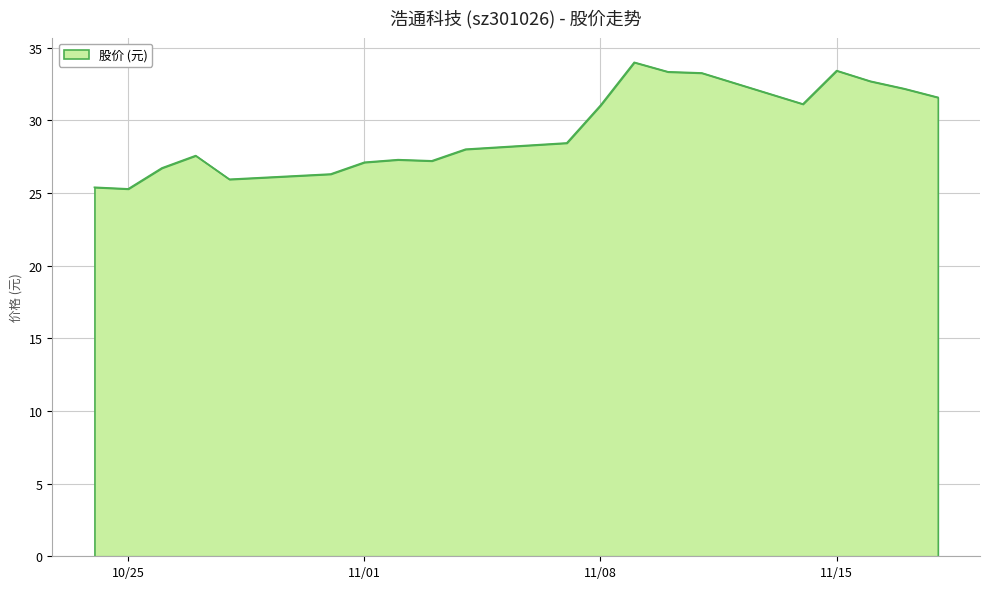

What is the maximum value shown in the chart?

34.0